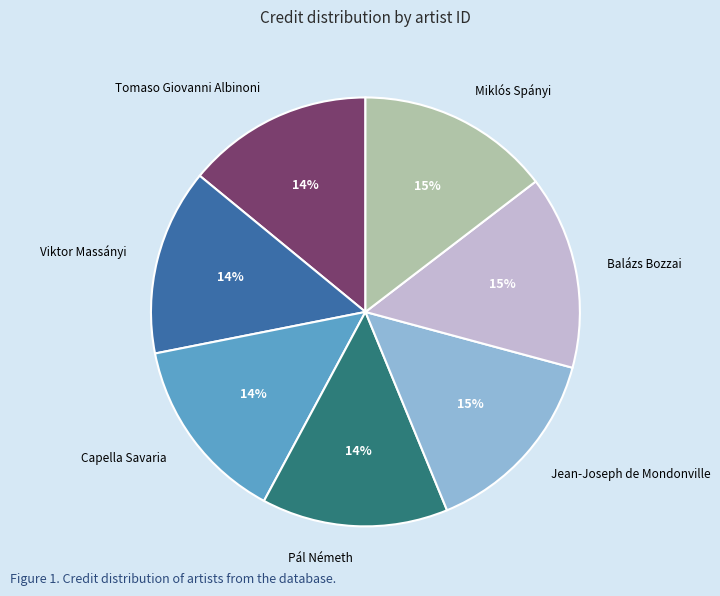

To the nearest percent, what is the average slice percentage?

14%